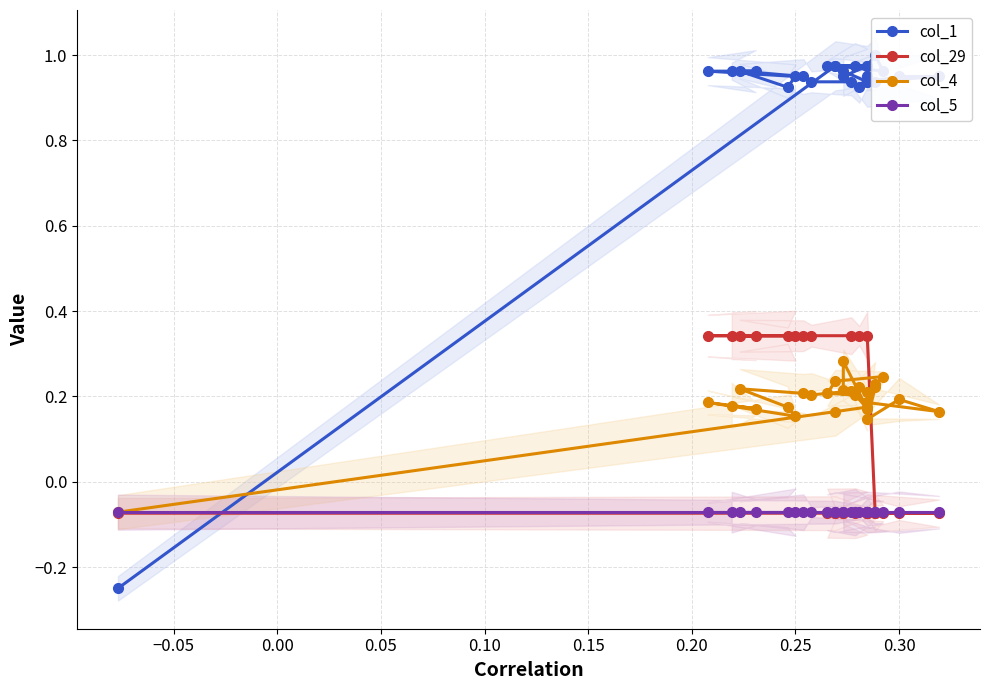

What is the average value of the col_29 series?

0.1